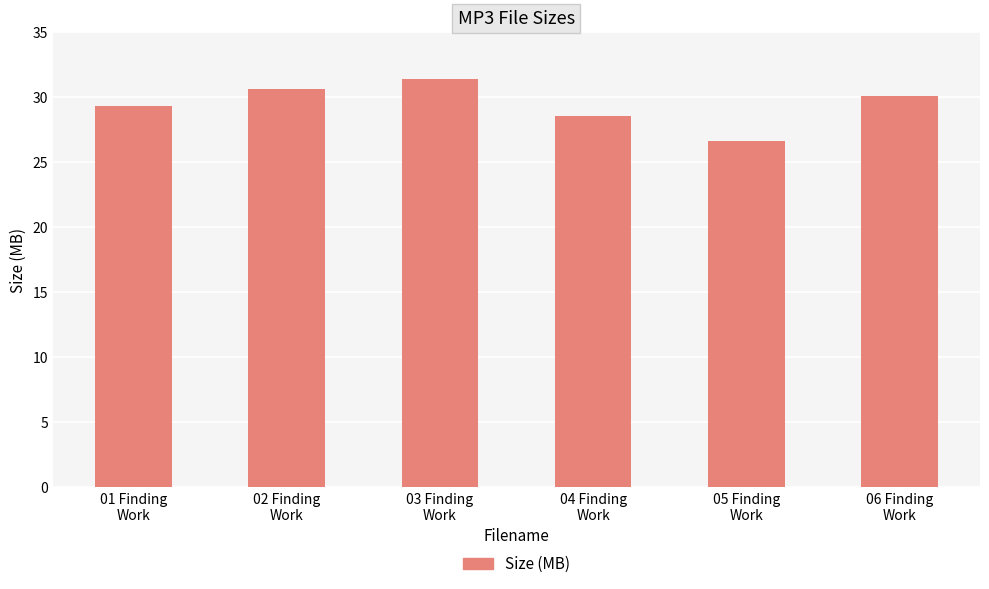

Which has a higher value, 04 Finding
Work or 02 Finding
Work?

02 Finding
Work